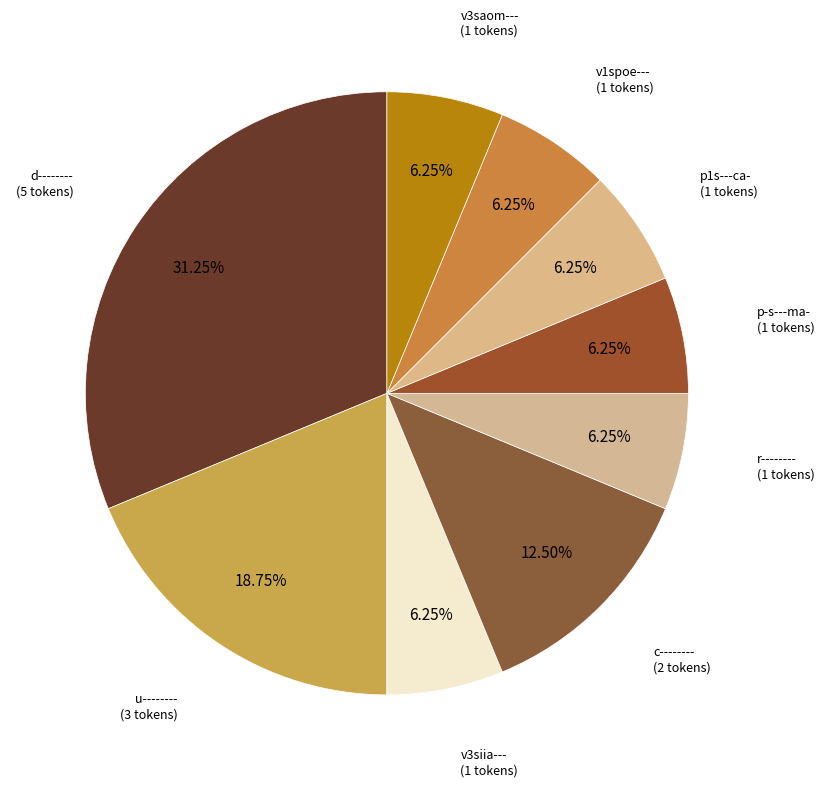

How many slices are in this pie chart?

9